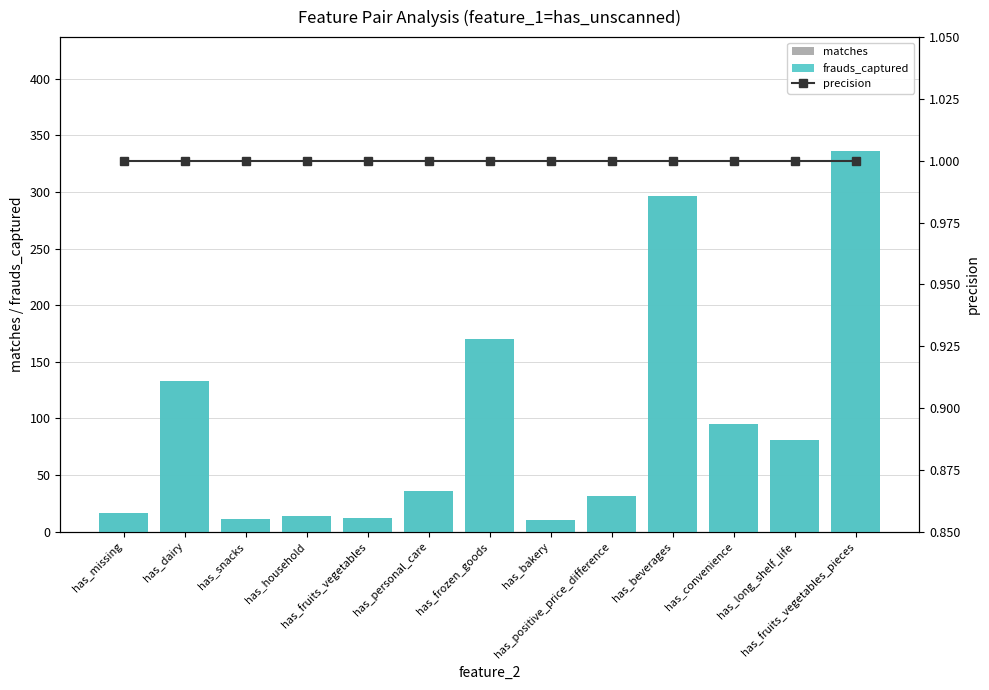

Between has_fruits_vegetables and has_personal_care, which series saw the biggest shift?

matches